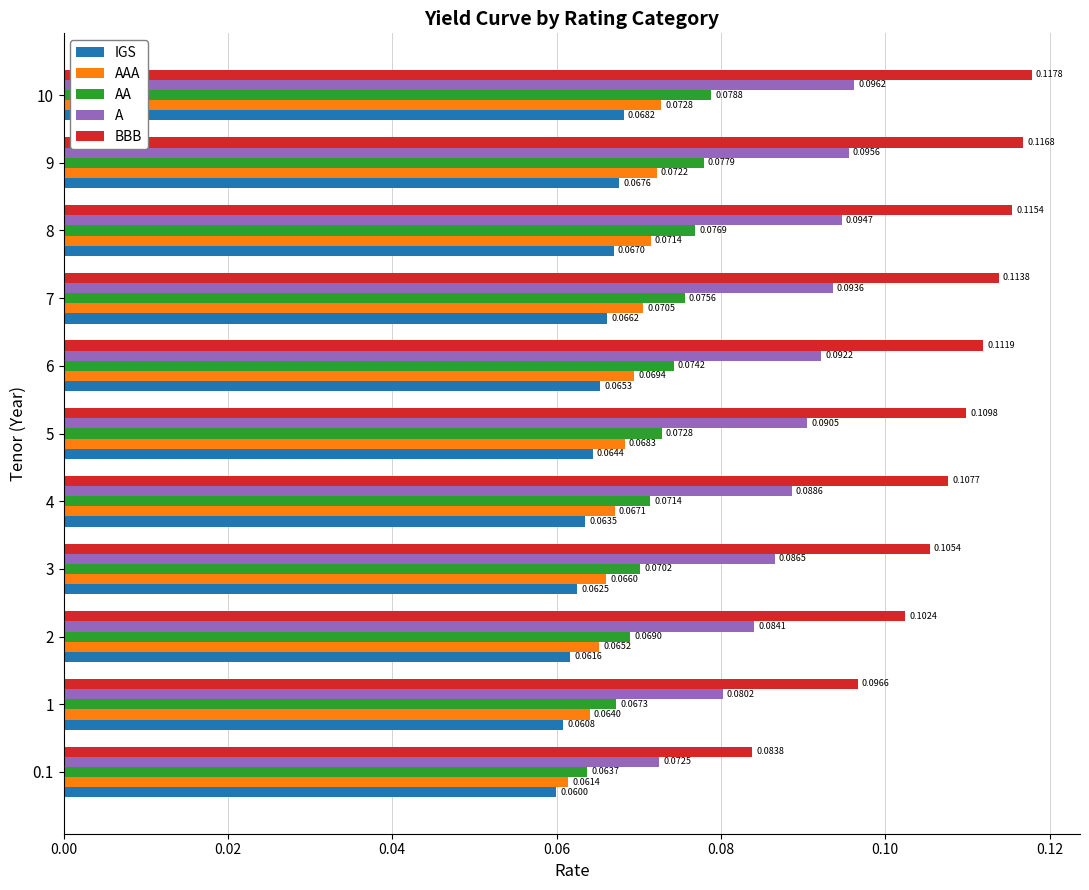

At how many categories does at least one series exceed 0?

11